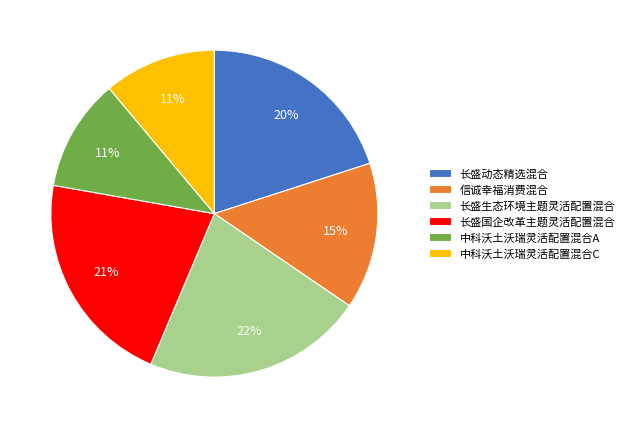

To the nearest percent, what is the difference between the 中科沃土沃瑞灵活配置混合A and 长盛动态精选混合 slice percentages?

9%